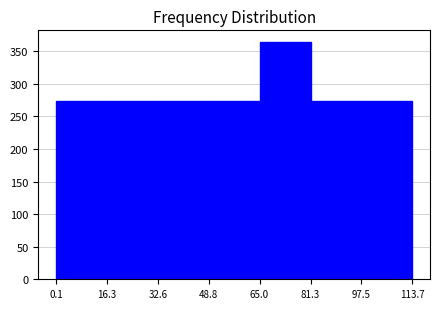

Which range on the x-axis has the tallest bar?

65.0 to 81.3